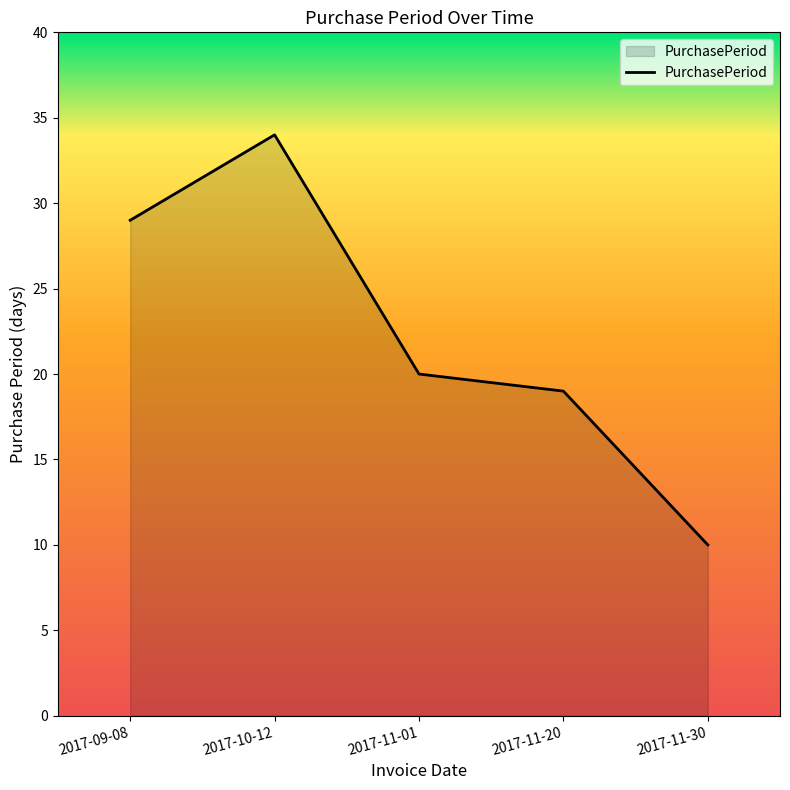

At which category does the data reach its first local peak?

2017-10-12